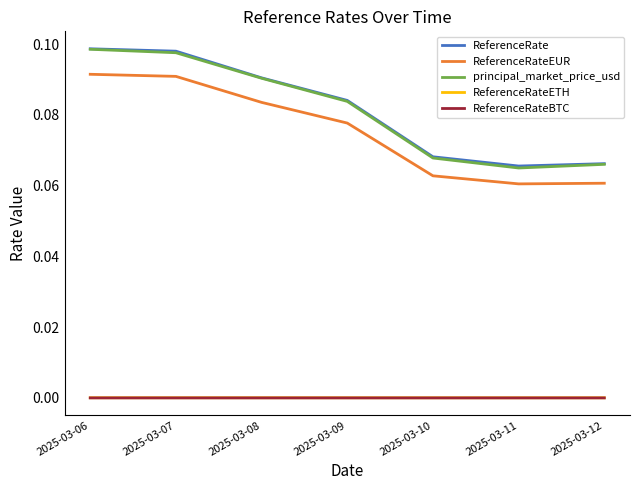

The ReferenceRate series shows 0.0 at 2025-03-12. True or false?

False